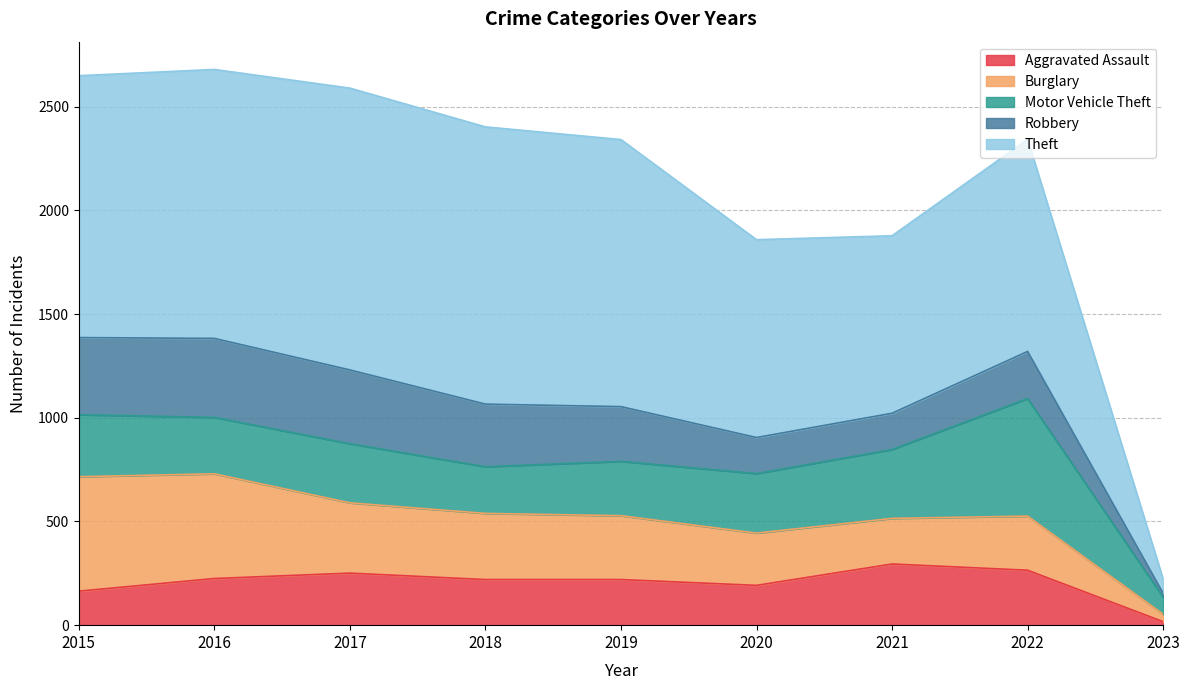

Reading left to right, what are all the values shown in this chart?

Aggravated Assault: 2015=164	2016=225	2017=251	2018=220	2019=220	2020=192	2021=295	2022=265	2023=17
Burglary: 2015=552	2016=505	2017=339	2018=319	2019=308	2020=252	2021=220	2022=261	2023=36
Motor Vehicle Theft: 2015=299	2016=272	2017=285	2018=225	2019=262	2020=287	2021=332	2022=567	2023=82
Robbery: 2015=372	2016=381	2017=356	2018=302	2019=264	2020=174	2021=175	2022=227	2023=19
Theft: 2015=1263	2016=1297	2017=1359	2018=1337	2019=1288	2020=954	2021=856	2022=1023	2023=68